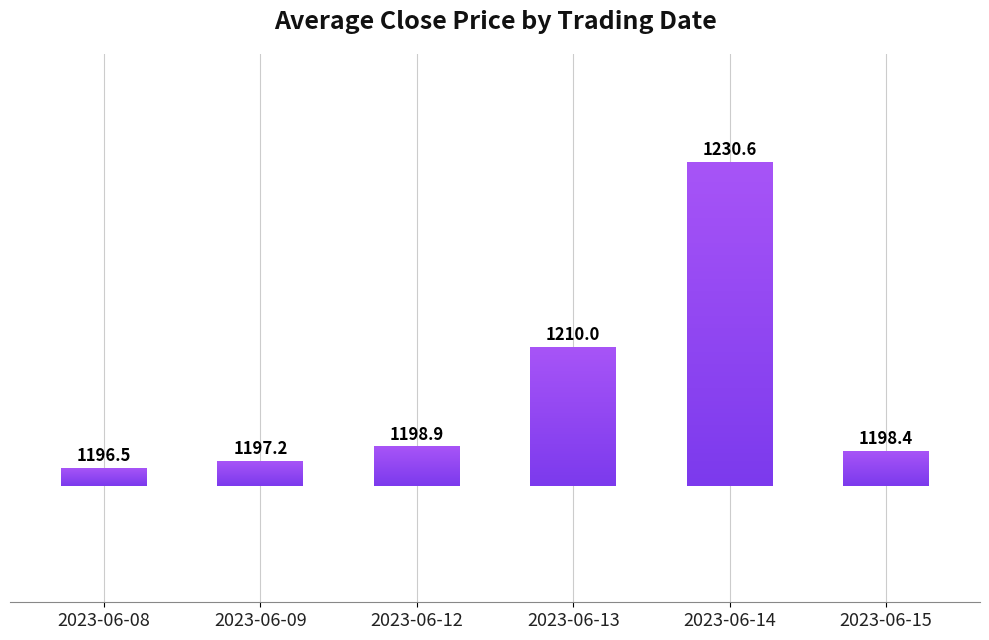

Reading right to left, what are all the values shown in this chart?

2023-06-15=1198.4	2023-06-14=1230.6	2023-06-13=1210.0	2023-06-12=1198.9	2023-06-09=1197.2	2023-06-08=1196.5